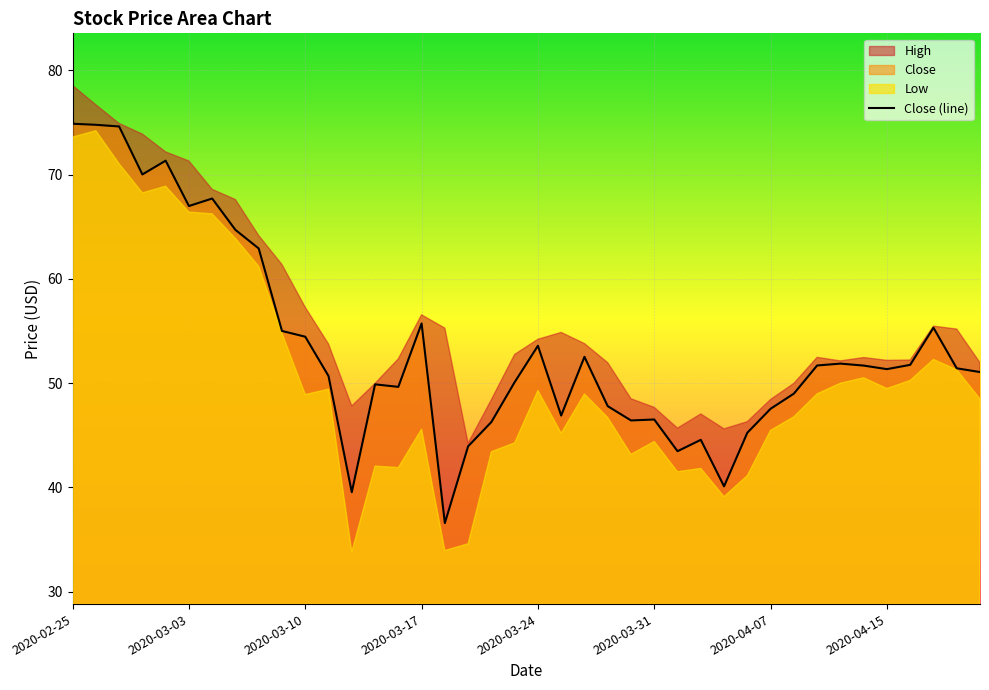

What is the smallest value displayed?

36.6